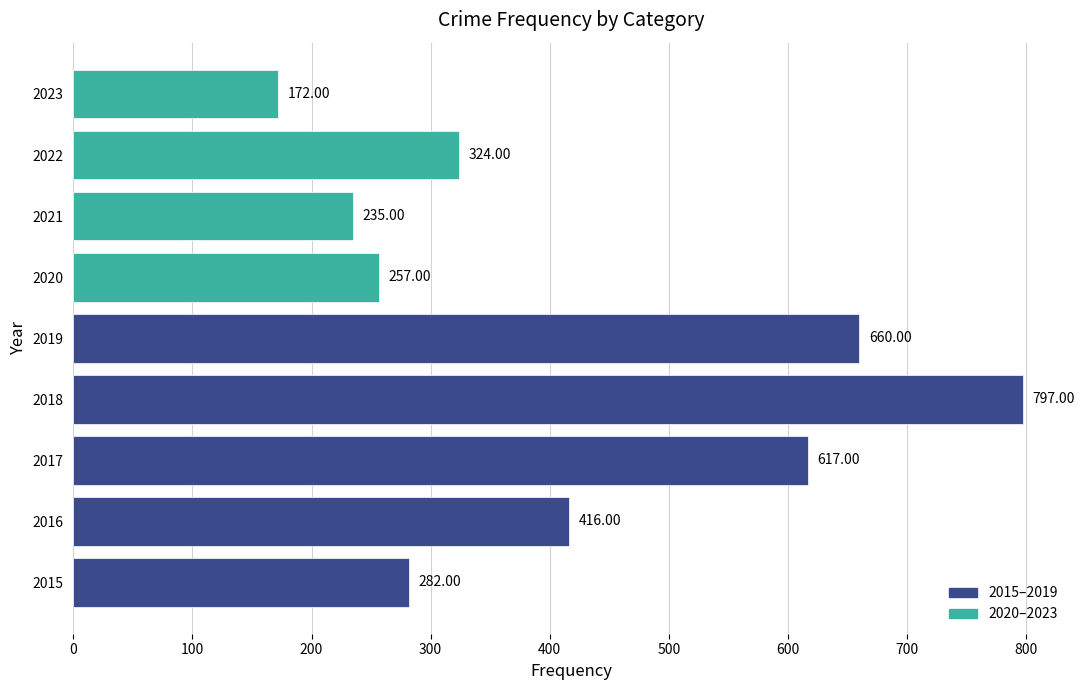

What is the sum of all values?

3760